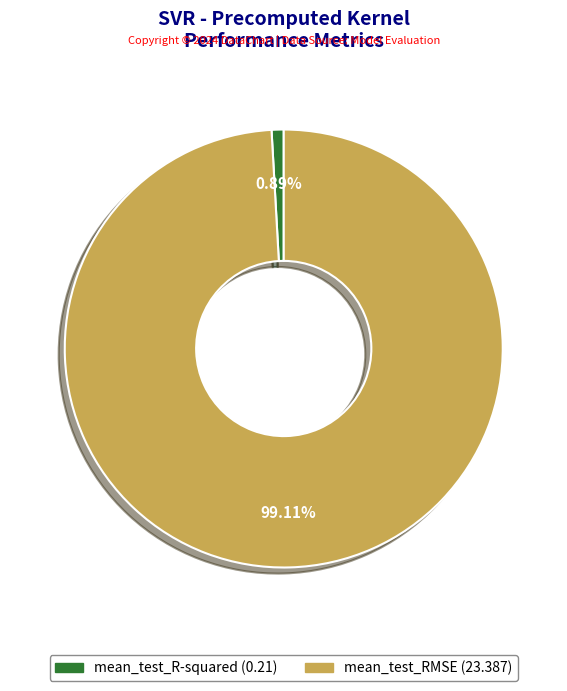

How many segments does this pie chart have?

2